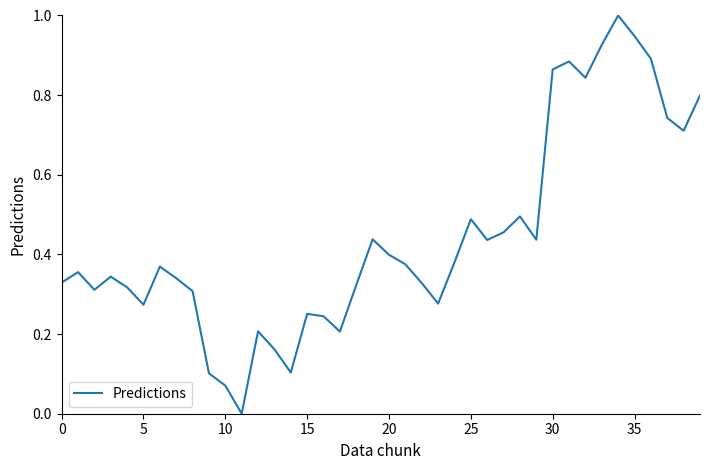

What is the difference between the maximum and minimum values?

1.0